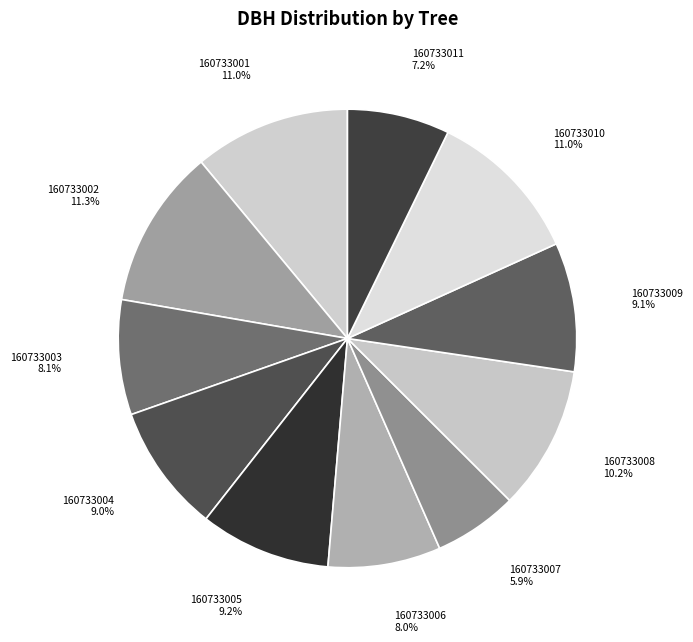

Does any single category account for the majority?

No